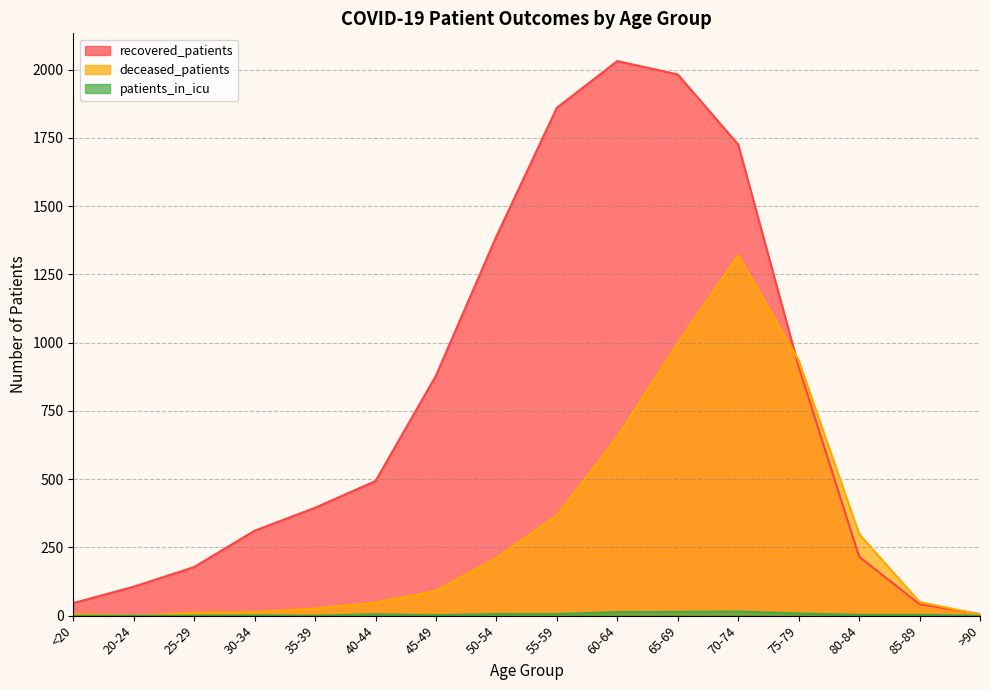

List the labels in order of deceased_patients value, smallest first.

20-24, >90, <20, 25-29, 30-34, 35-39, 40-44, 85-89, 45-49, 50-54, 80-84, 55-59, 60-64, 75-79, 65-69, 70-74